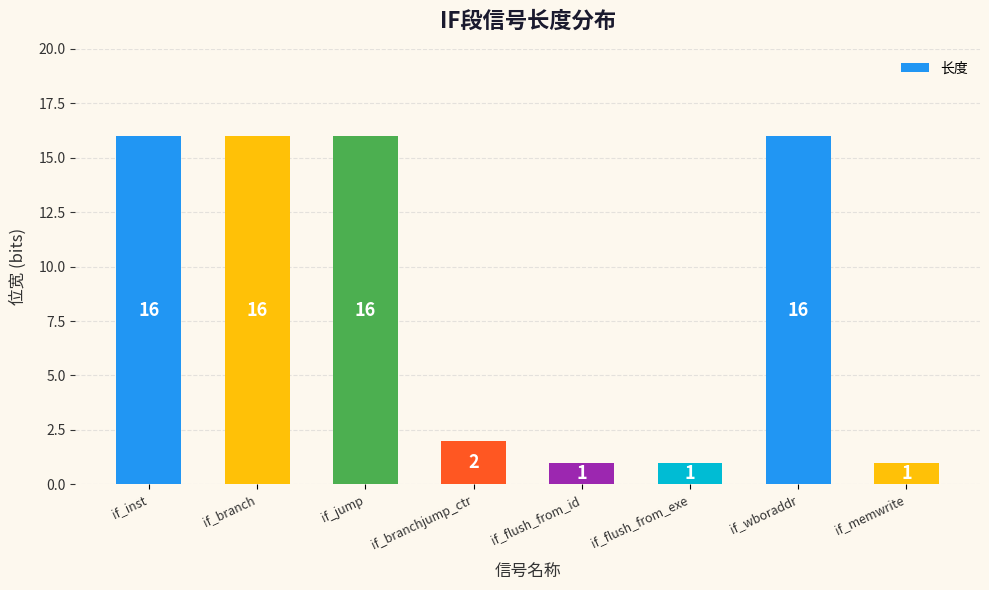

Count the number of data series in this chart.

1